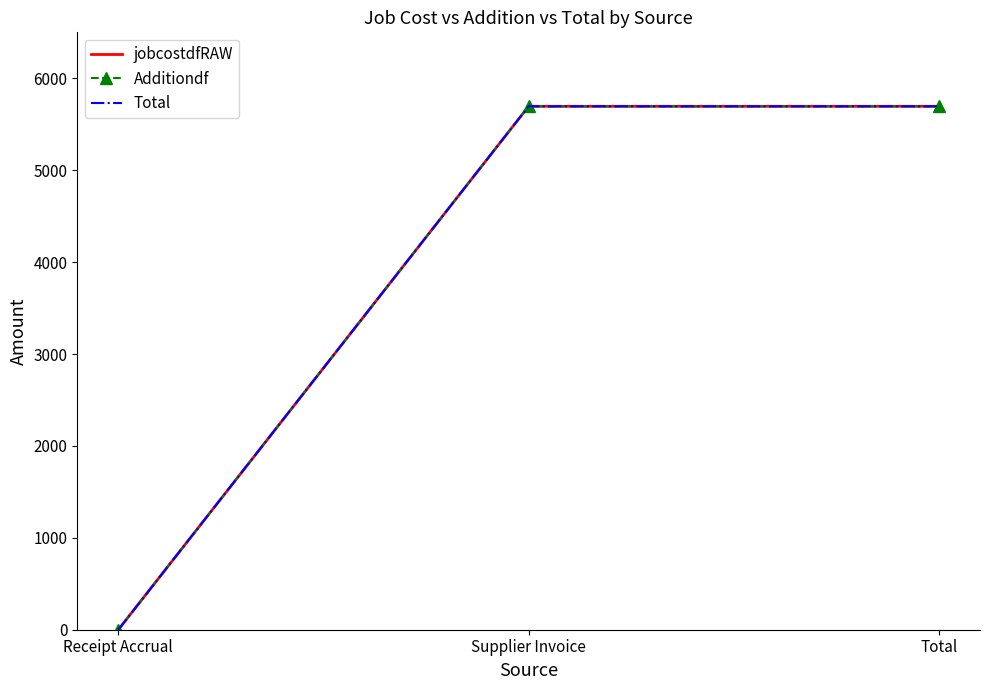

What is the sum of the Additiondf values at Supplier Invoice and Total?

11390.4